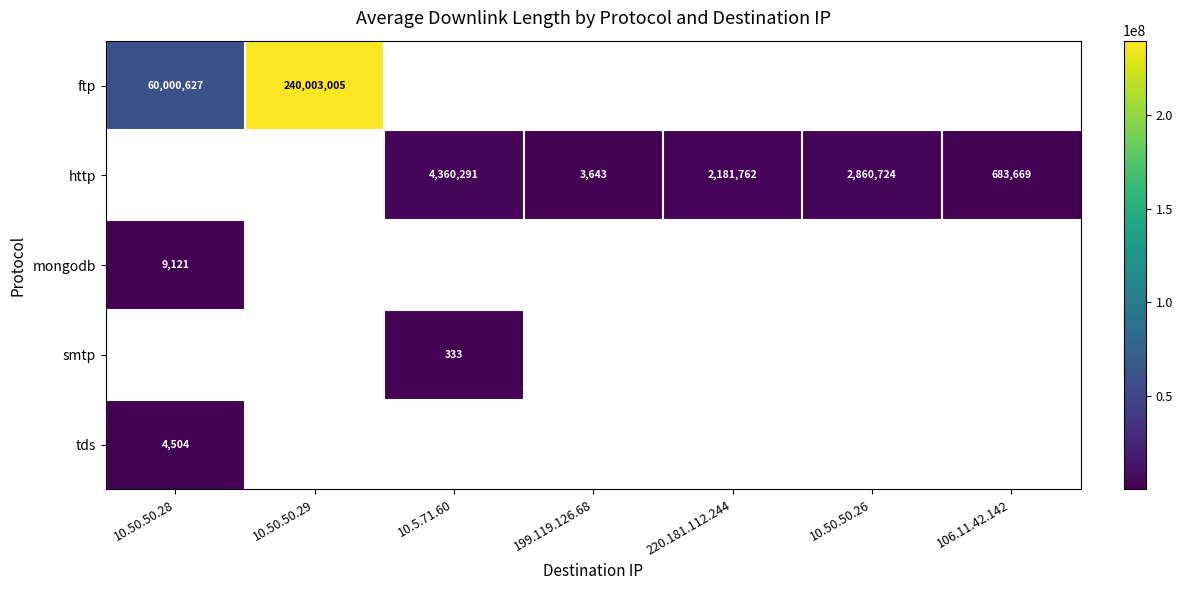

Is it true that http equals 4976 at 199.119.126.68?

False